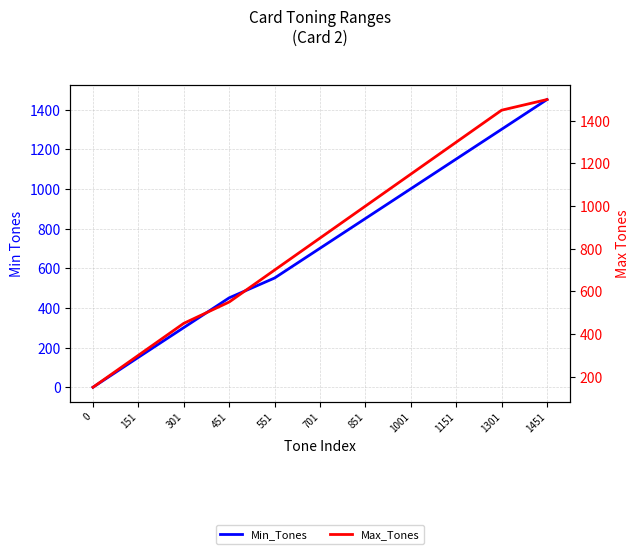

Count the Min_Tones values in the range 301 to 1151.

7